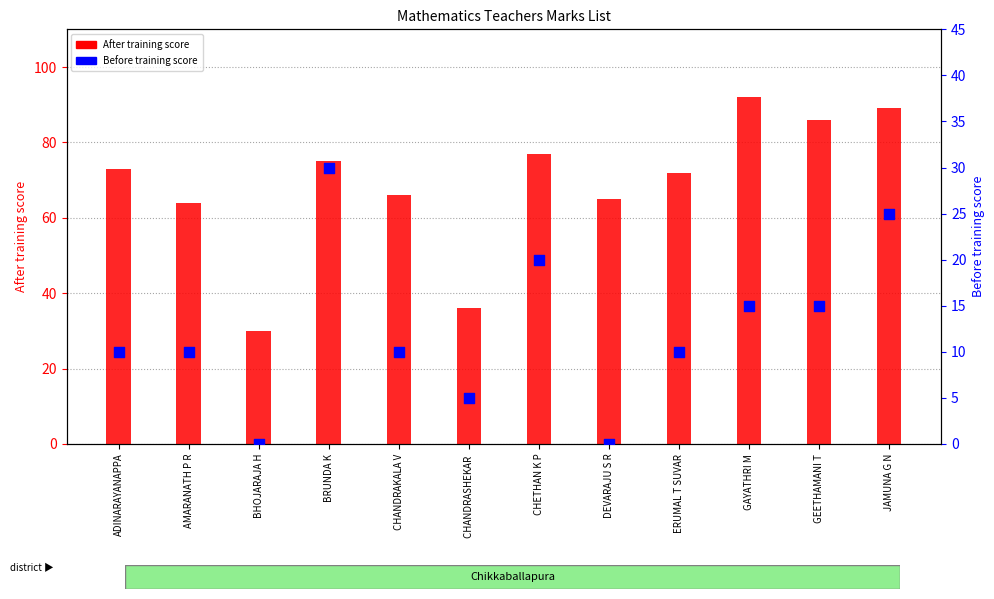

Which series has the widest spread of Y values?

After training score